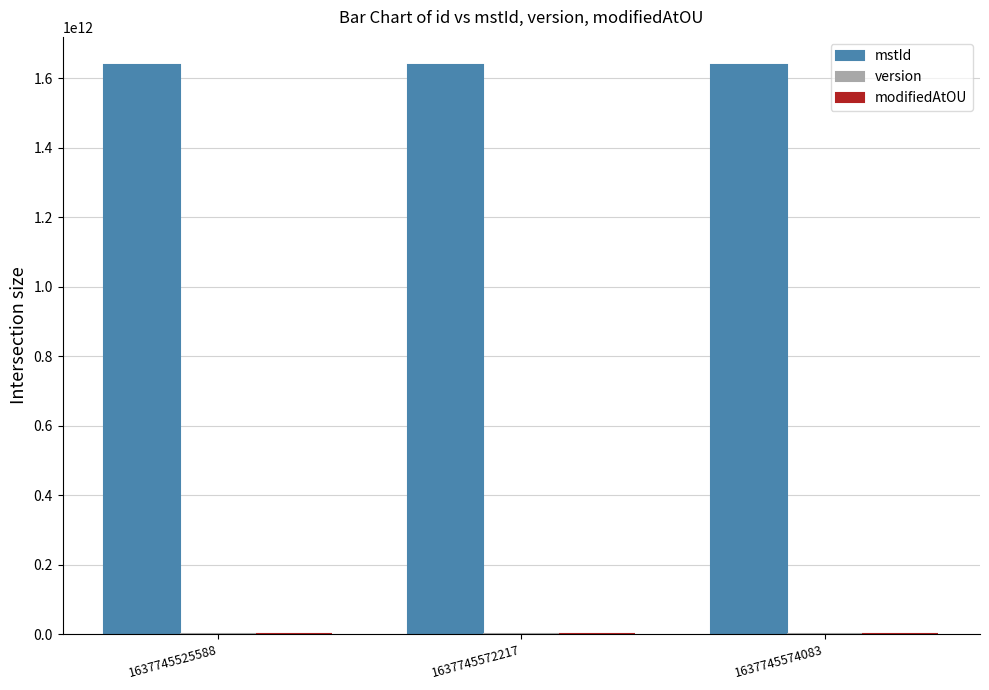

Are the bars grouped side by side (vs. stacked)?

Yes